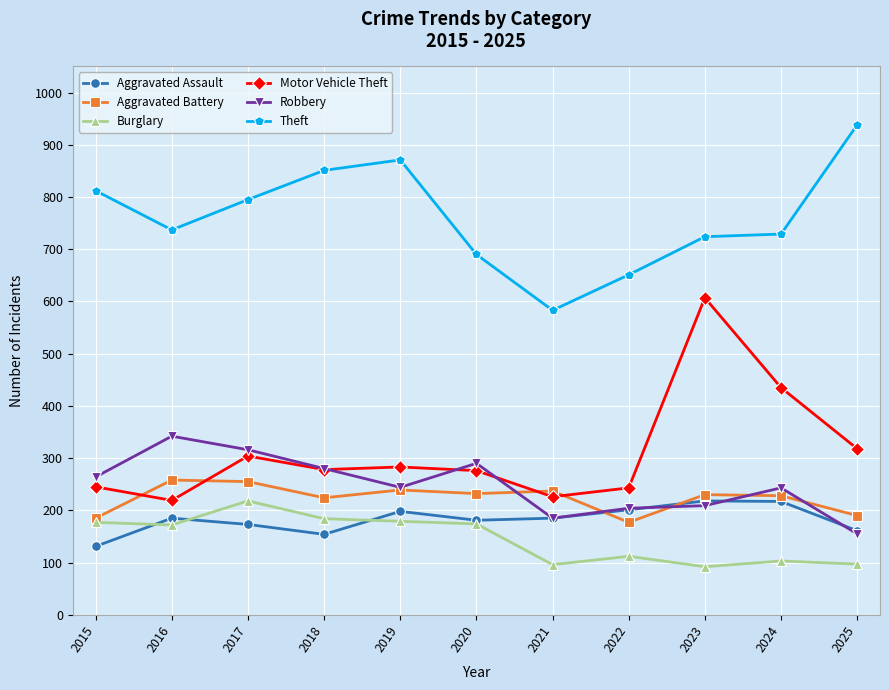

Which series has the widest spread of values?

Motor Vehicle Theft